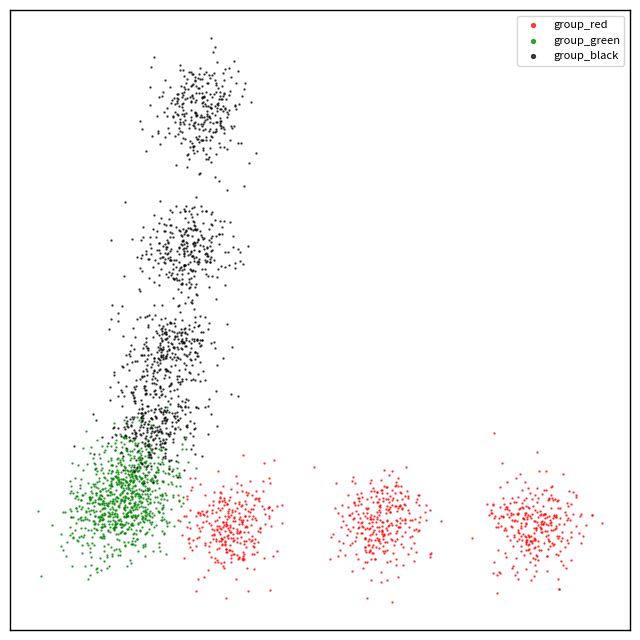

What are all the series names shown in the legend?

group_red, group_green, group_black